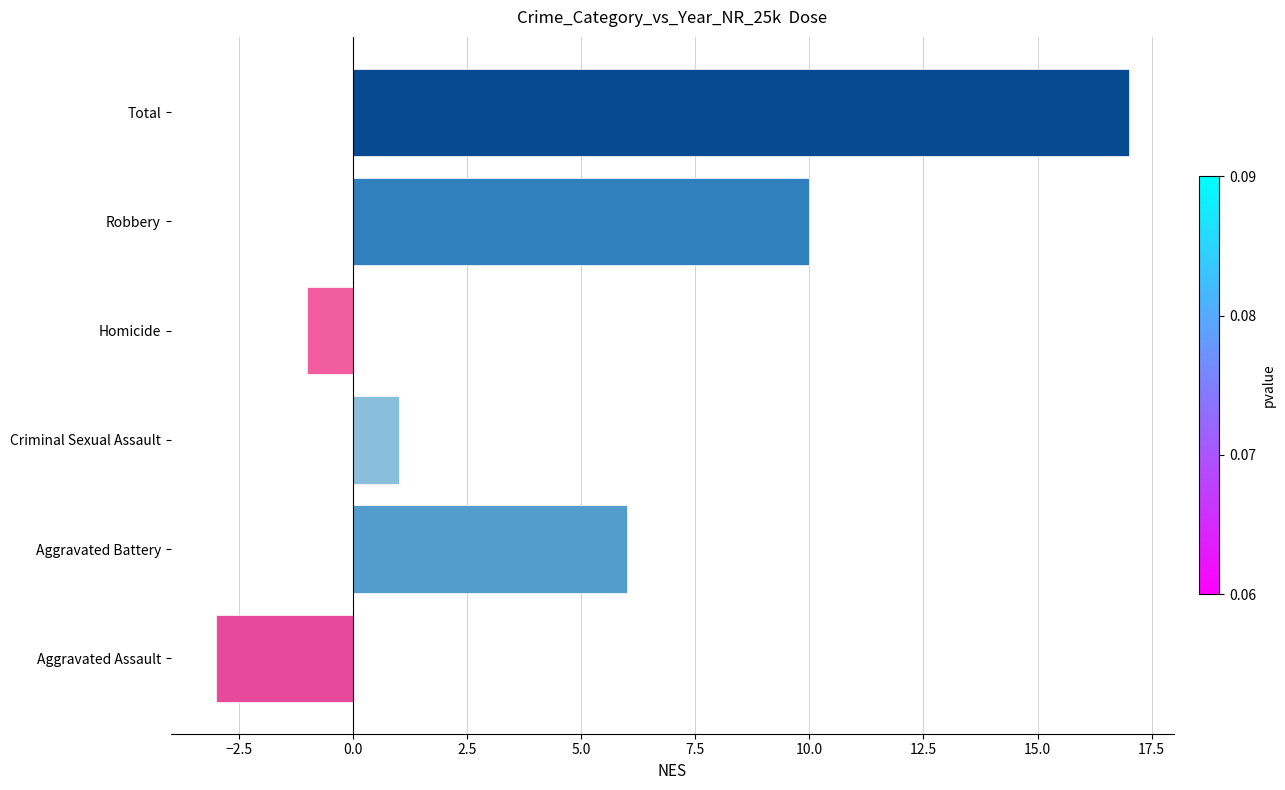

Rank the categories by value from lowest to highest.

Aggravated Assault, Homicide, Criminal Sexual Assault, Aggravated Battery, Robbery, Total